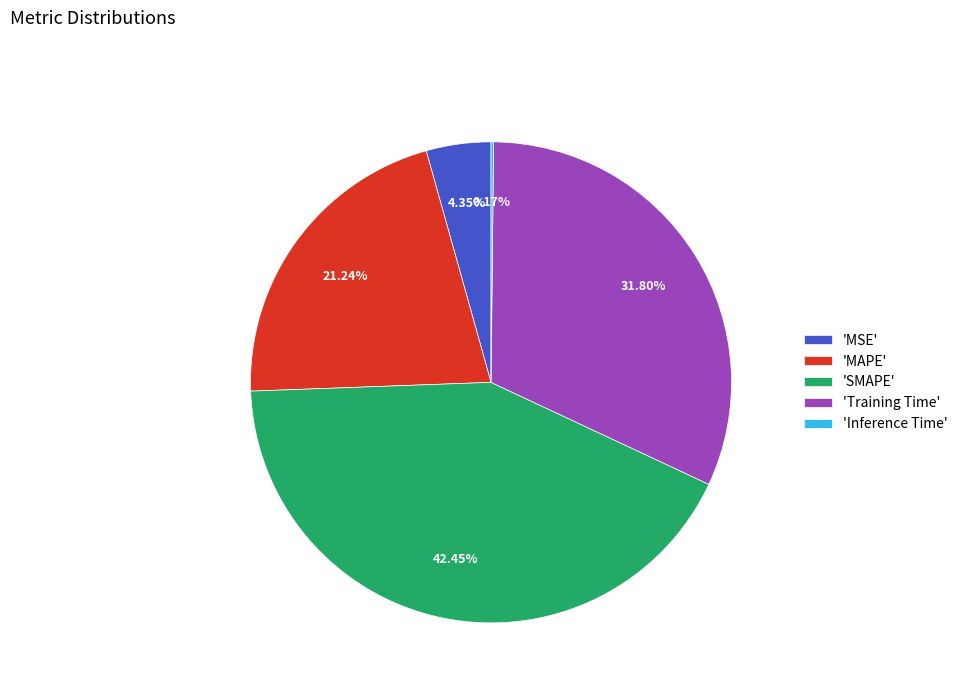

What is the largest slice in the pie chart?

'SMAPE'